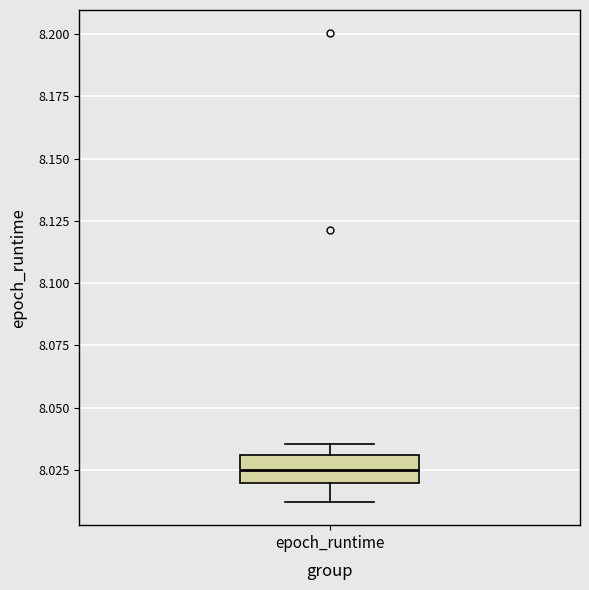

Where does the lower whisker of the box for epoch_runtime end on the y-axis? The values are not printed on the chart, so give them approximately, as read against the axis.

8.010